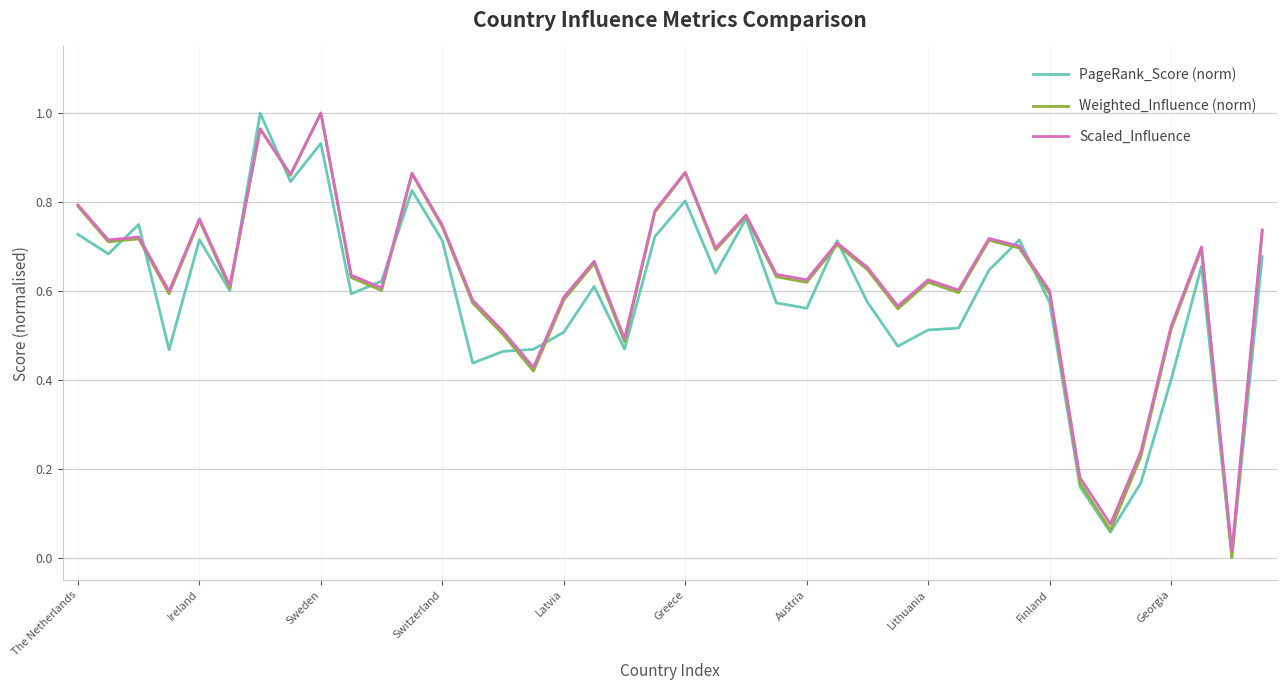

Count the number of categories in the chart.

40